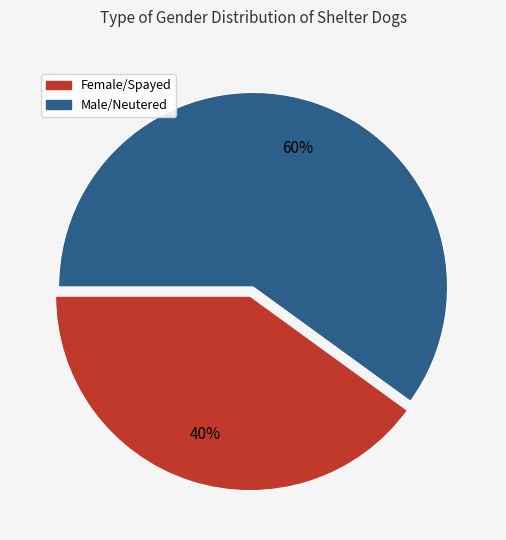

Does Female/Spayed account for over 50% of the chart?

No